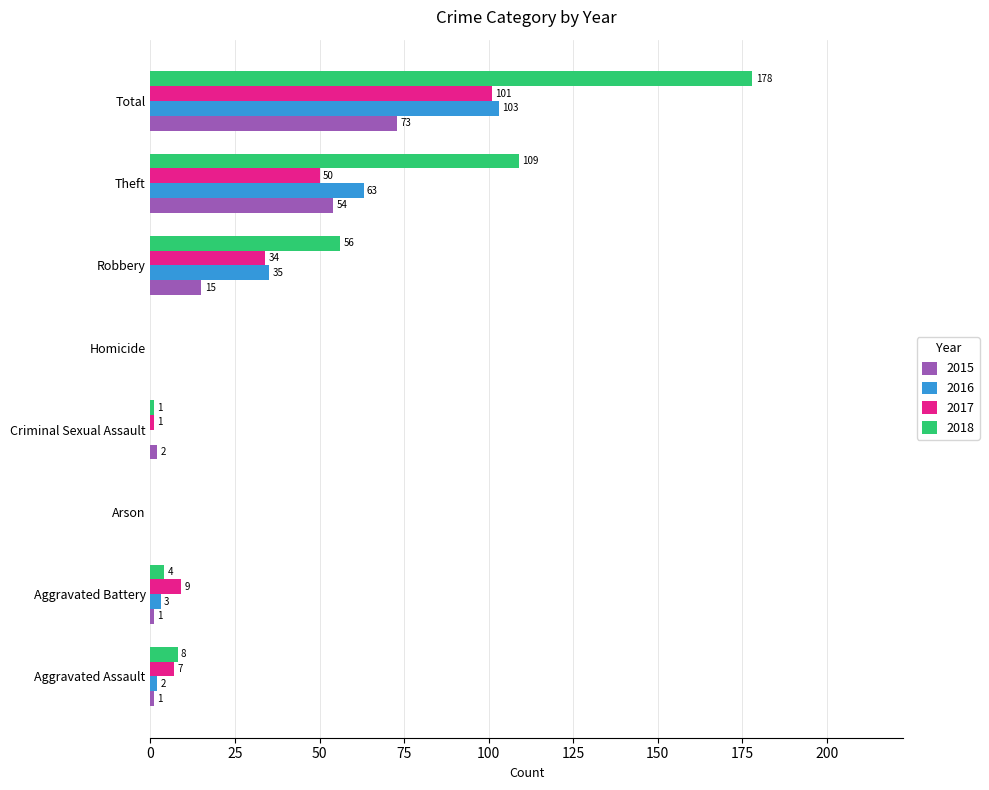

What is the maximum value shown in the chart?

178